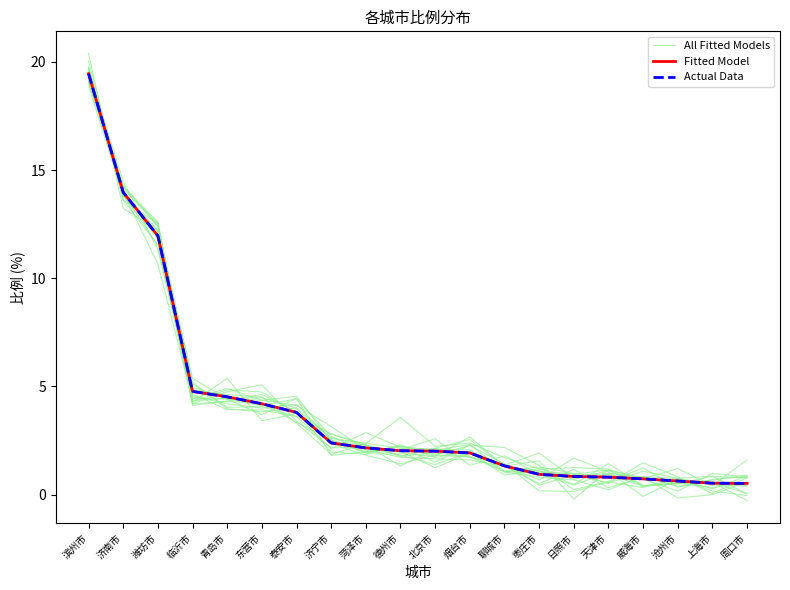

Does the chart display data point markers on the line(s)?

No